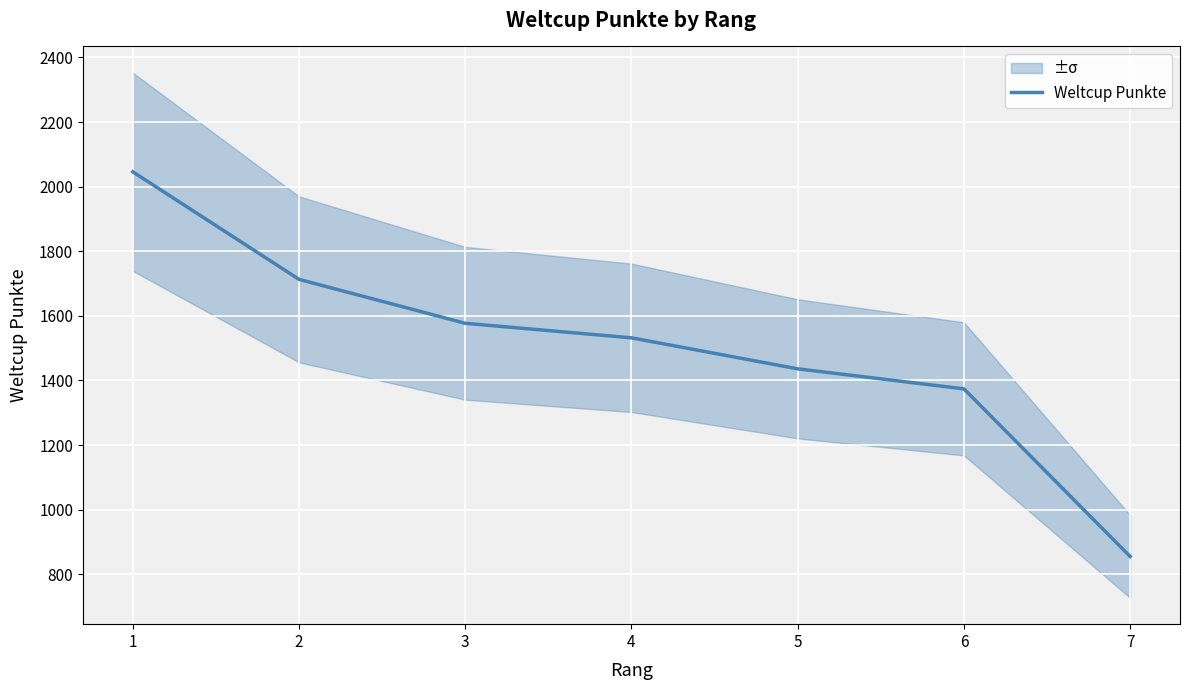

What is the average value?

1505